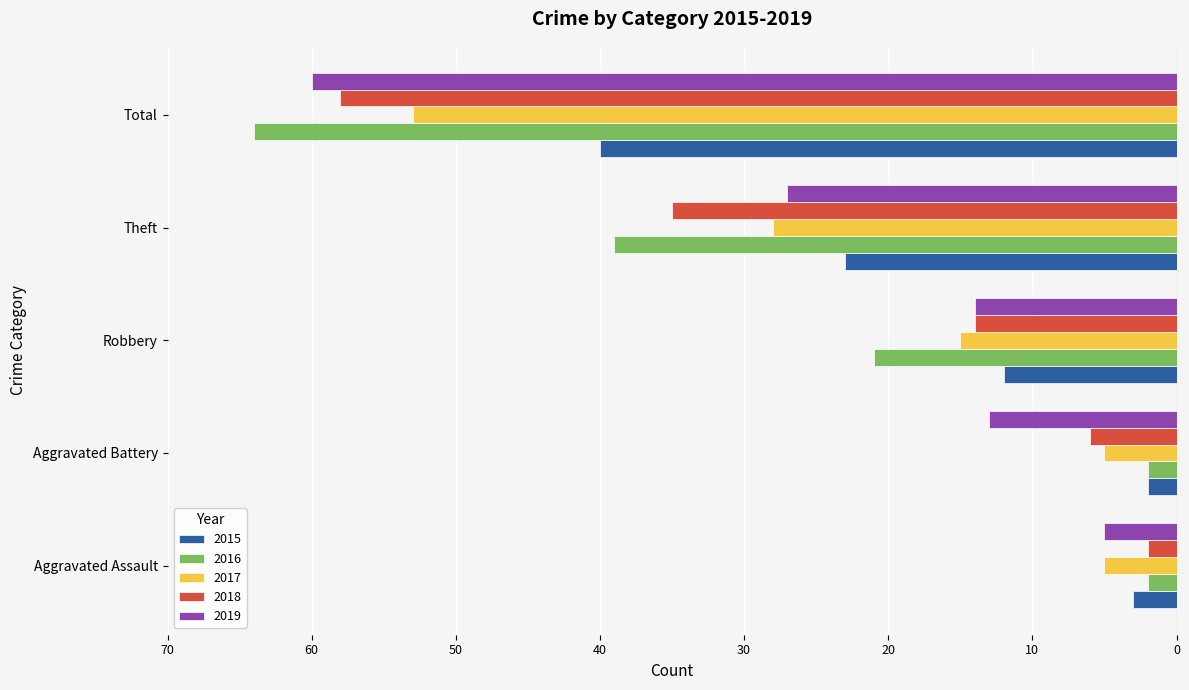

Which category has the highest value across all series?

Aggravated Battery